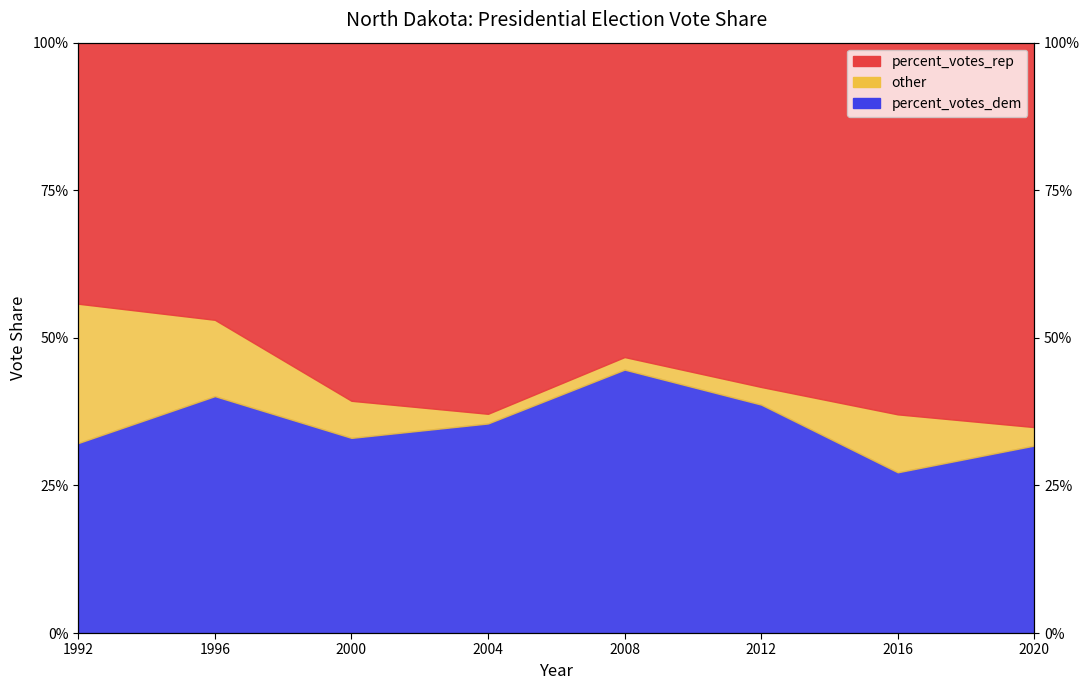

Between 1996 and 2000, which is larger?

2000